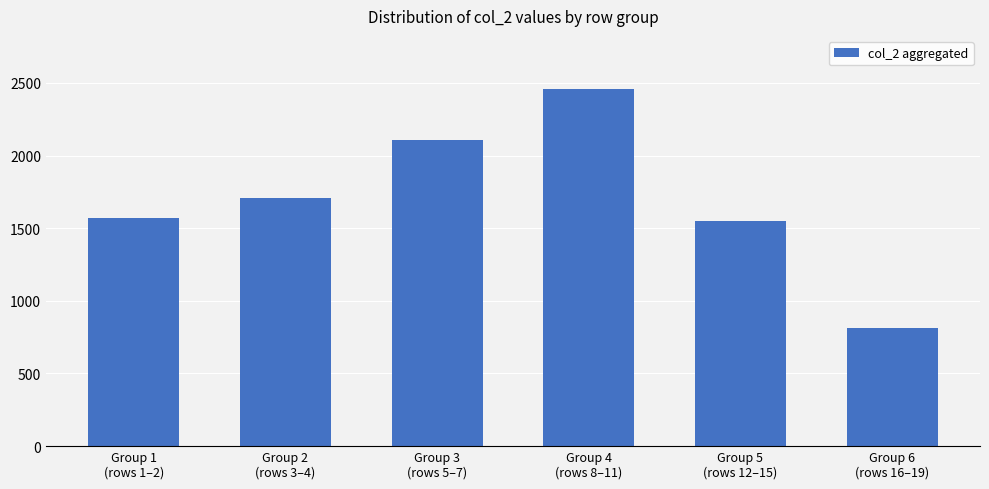

The chart shows a value of 1706 at Group 2
(rows 3–4). True or false?

True